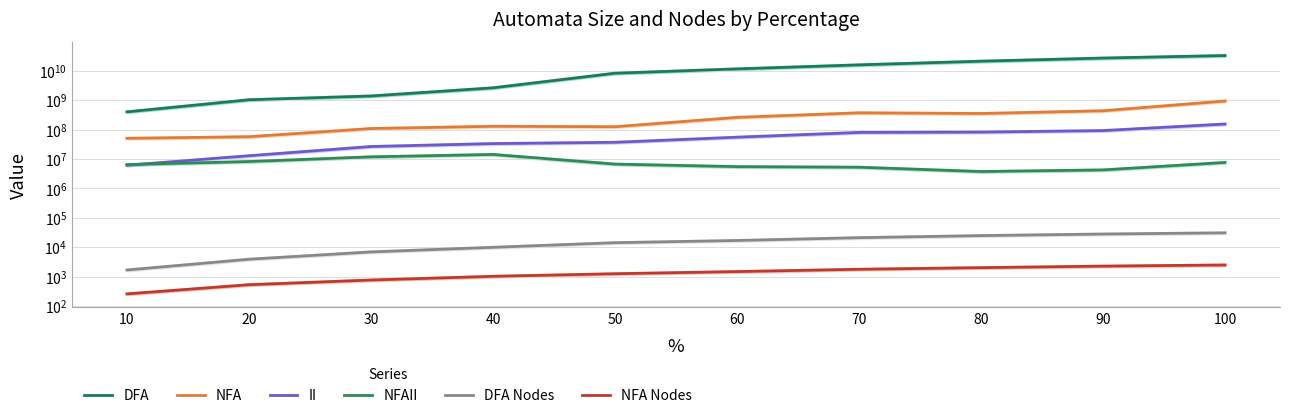

Between 20 and 70, which series saw the biggest shift?

DFA